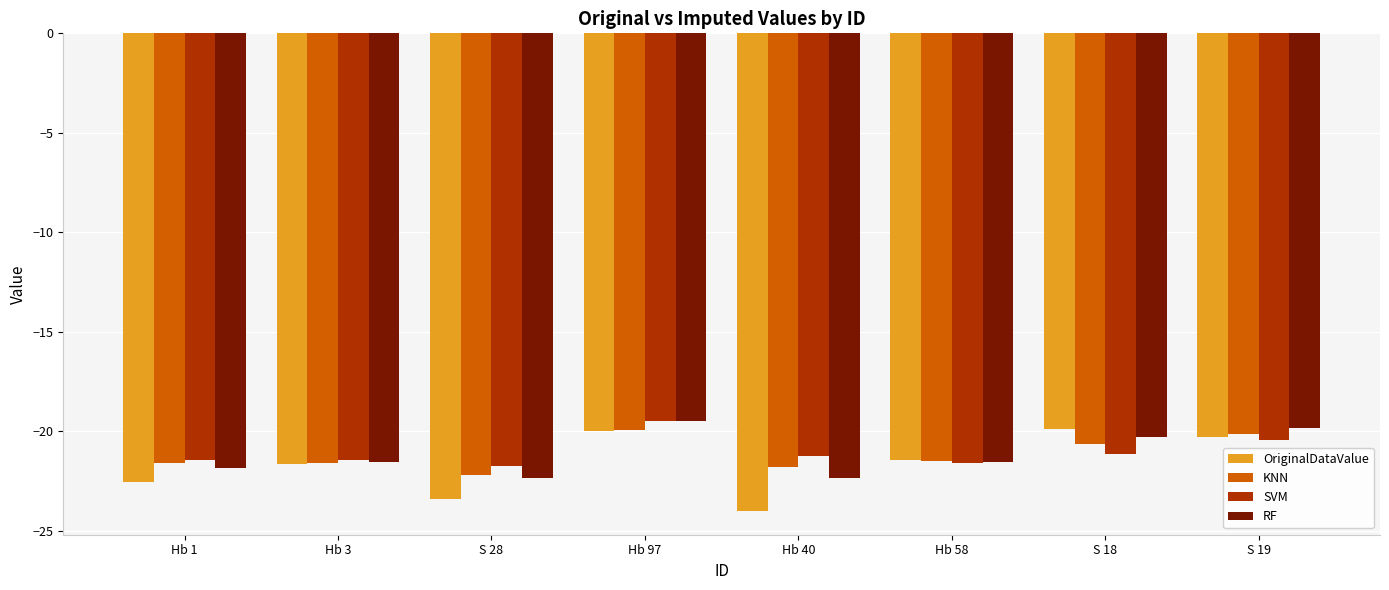

What position from the left is Hb 40?

5